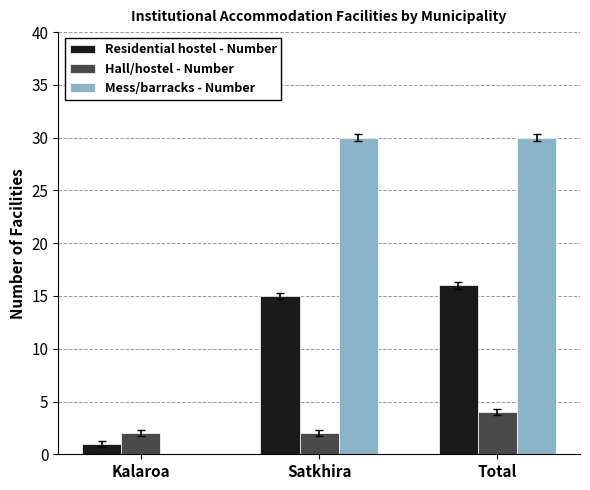

Reading left to right, what are all the values shown in this chart?

Residential hostel - Number: Kalaroa=1	Satkhira=15	Total=16
Hall/hostel - Number: Kalaroa=2	Satkhira=2	Total=4
Mess/barracks - Number: Kalaroa=0	Satkhira=30	Total=30